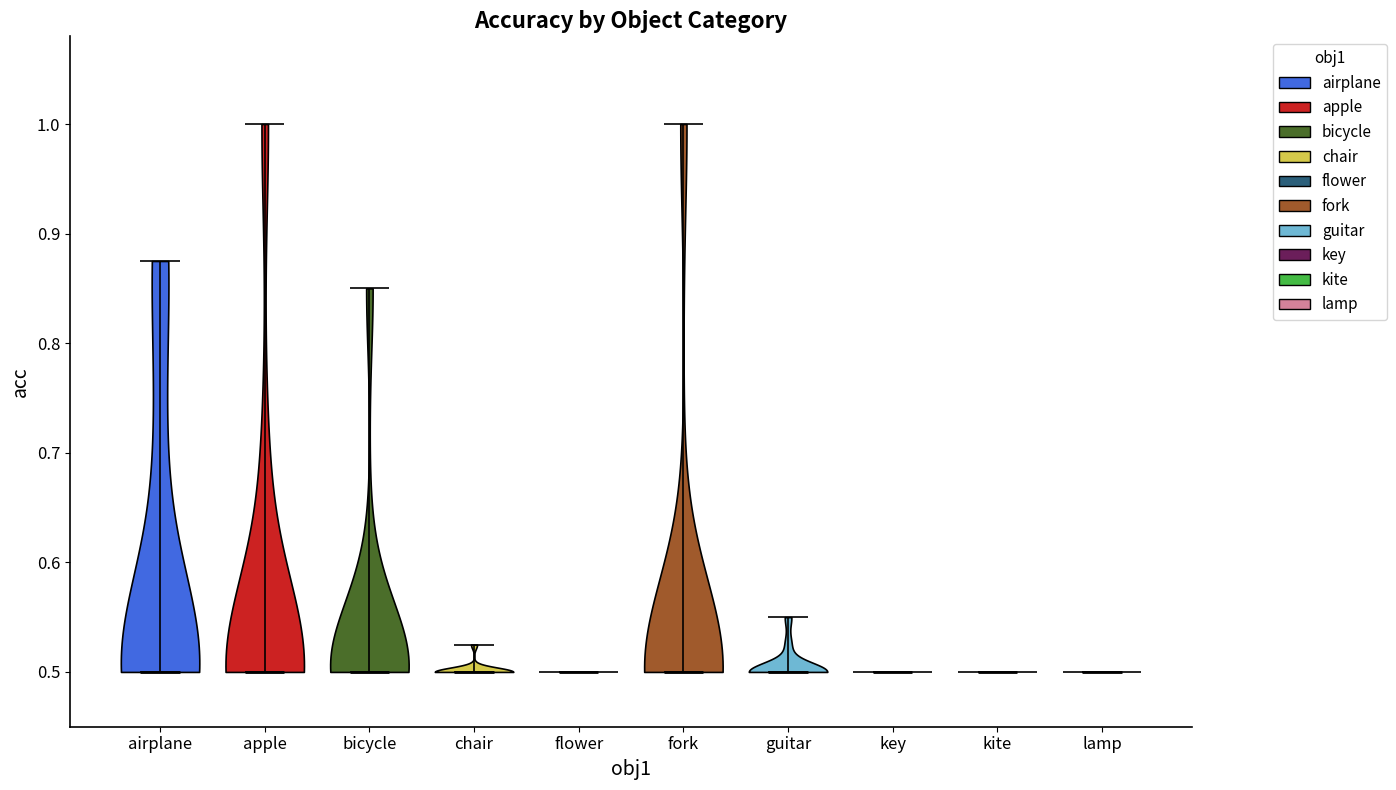

What is the highest point the violin for bicycle reaches on the y-axis? The values are not printed on the chart, so give them approximately, as read against the axis.

0.85